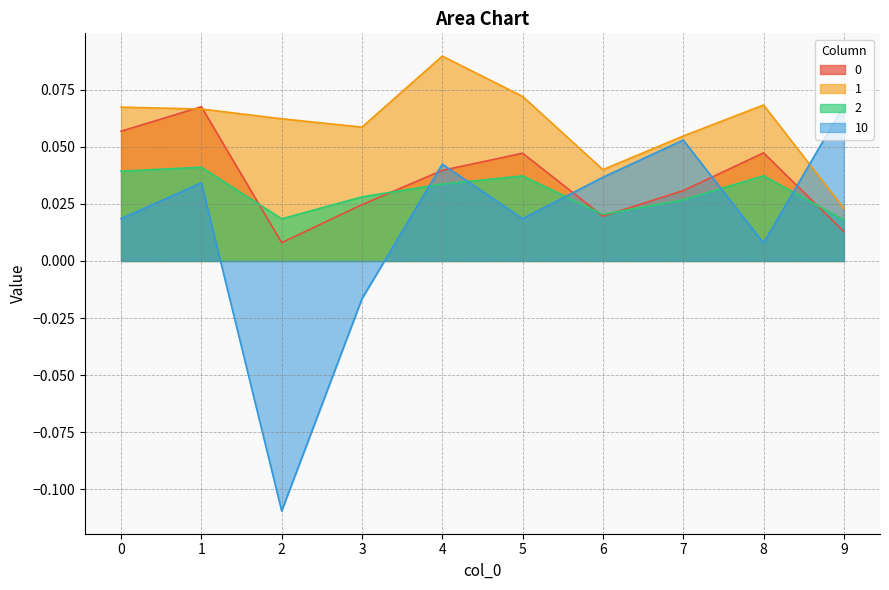

How many 1 values are between 0 and 1?

10